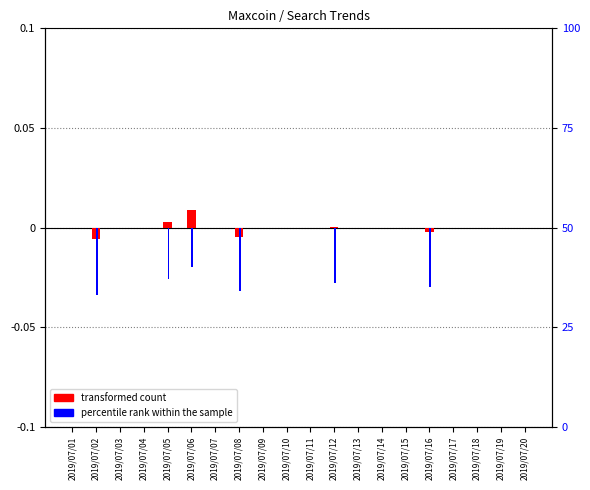

Count the percentile rank within the sample values in the range 0 to 1.

14